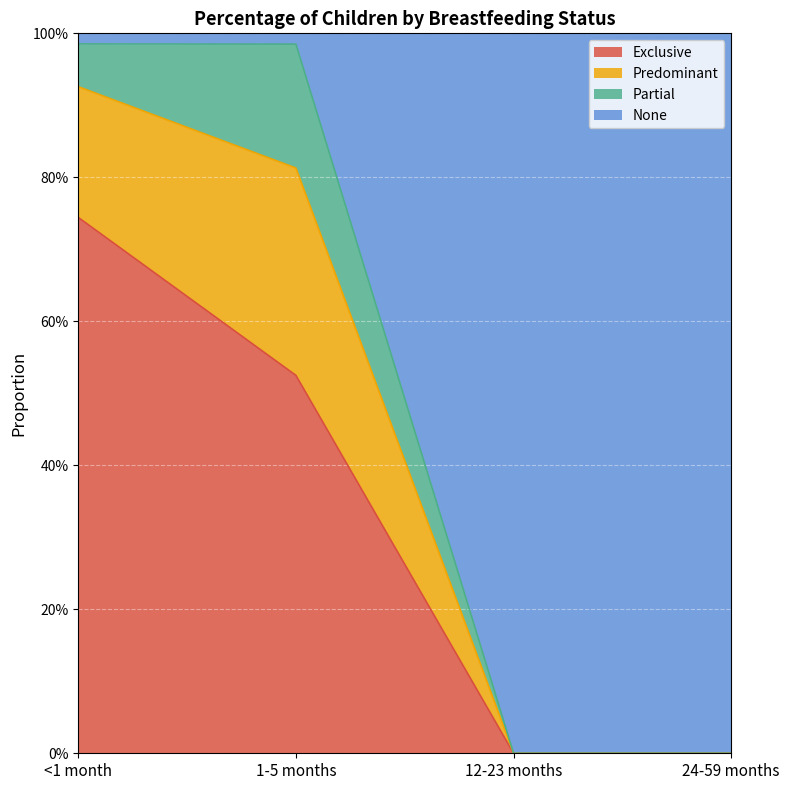

What is the value of the None point at the 2nd from the left?

1.0